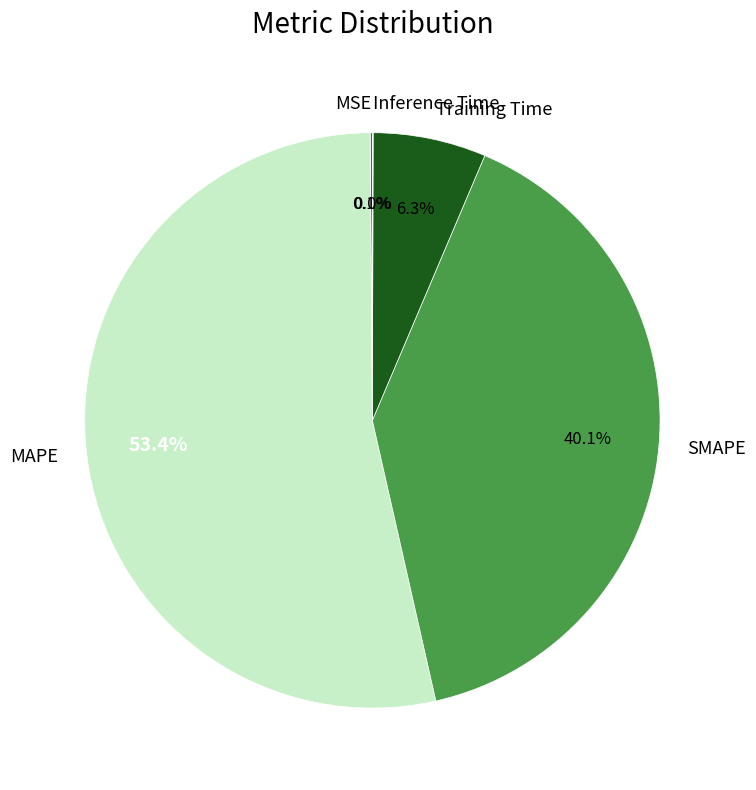

What percentage is NOT represented by Training Time?

93.7%